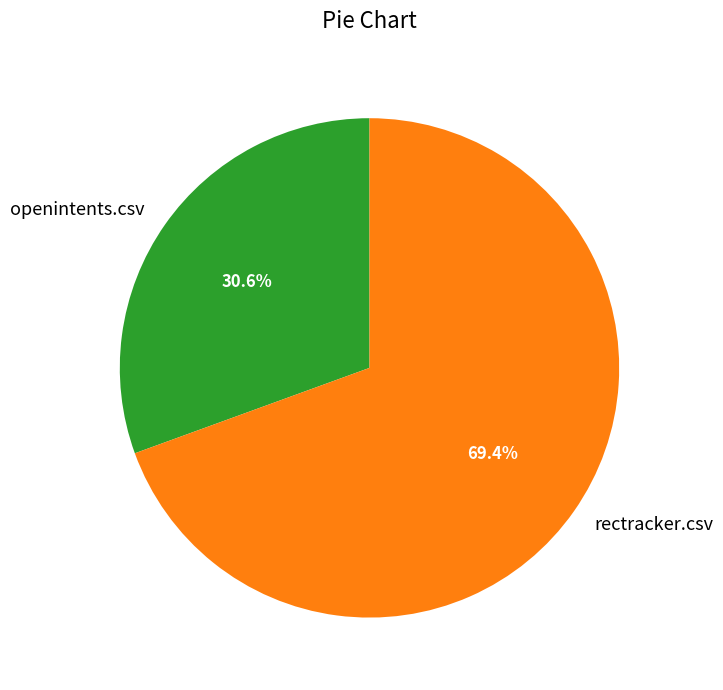

How many slices are in this pie chart?

2